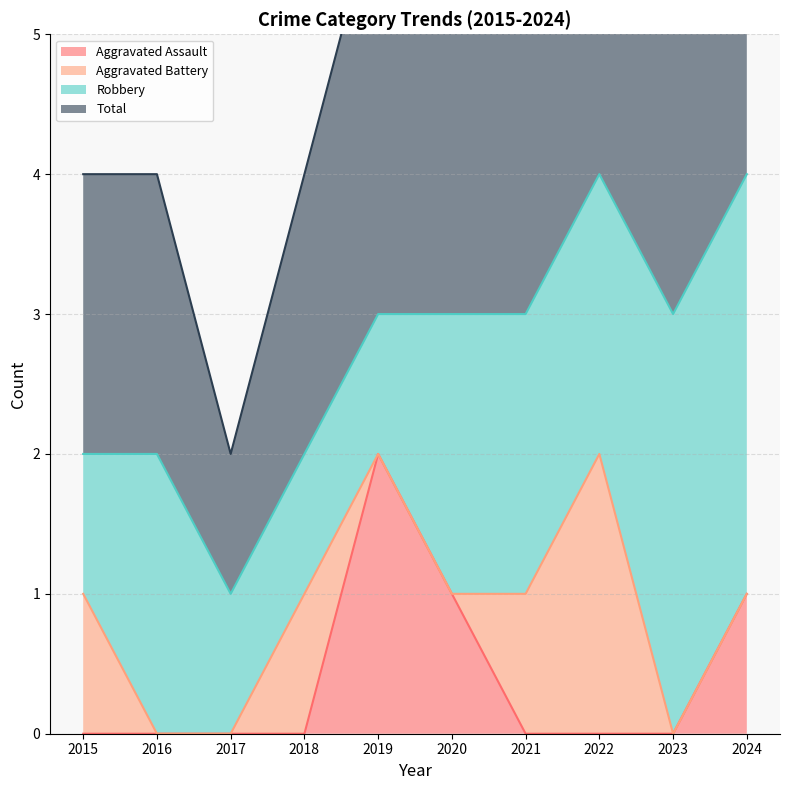

What is the difference between the highest and lowest values at 2020?

2